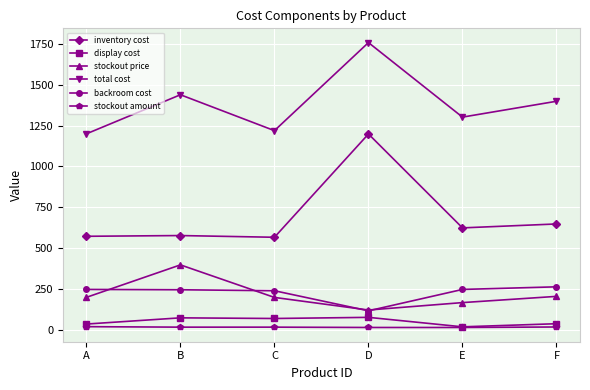

What is the maximum value for display cost?

75.0